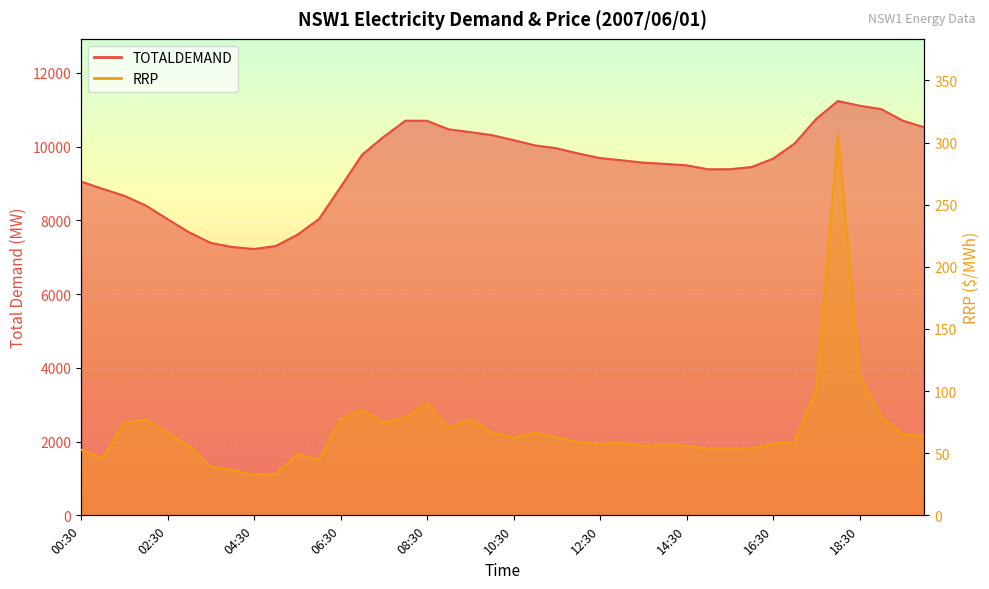

Where is the first local maximum for TOTALDEMAND?

08:00